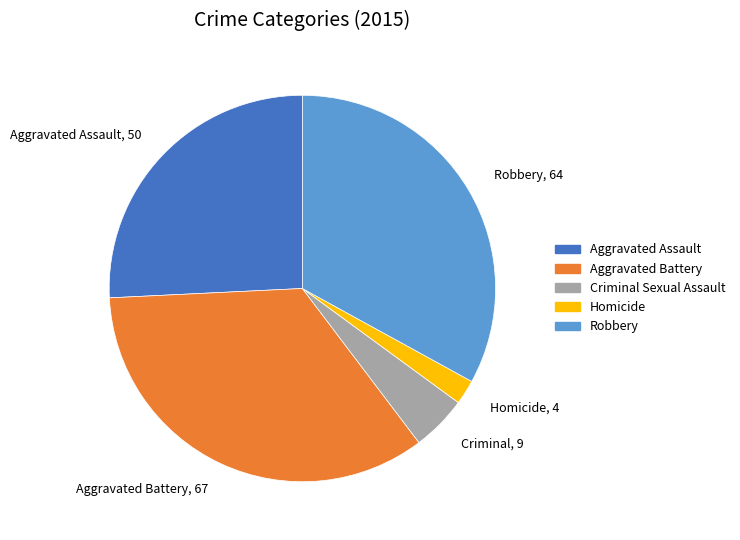

True or false: Aggravated Assault accounts for 36% of the total.

False